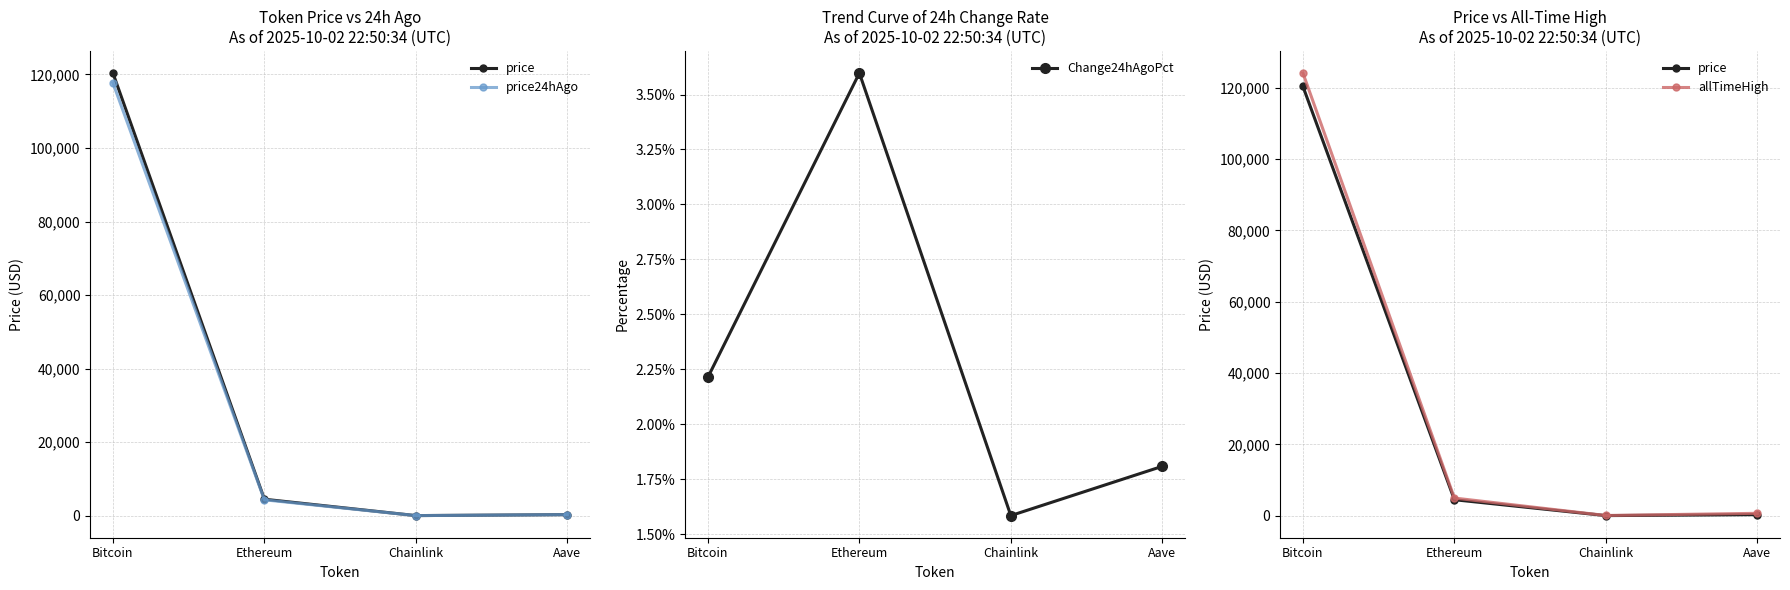

Reading left to right, what are all the values shown in this chart?

price: Bitcoin=120387.0	Ethereum=4474.6	Chainlink=22.7	Aave=288.7
price24hAgo: Bitcoin=117722.0	Ethereum=4313.7	Chainlink=22.4	Aave=283.5
Change24hAgoPct: Bitcoin=2.2	Ethereum=3.6	Chainlink=1.6	Aave=1.8
allTimeHigh: Bitcoin=124128.0	Ethereum=4946.1	Chainlink=52.7	Aave=661.7